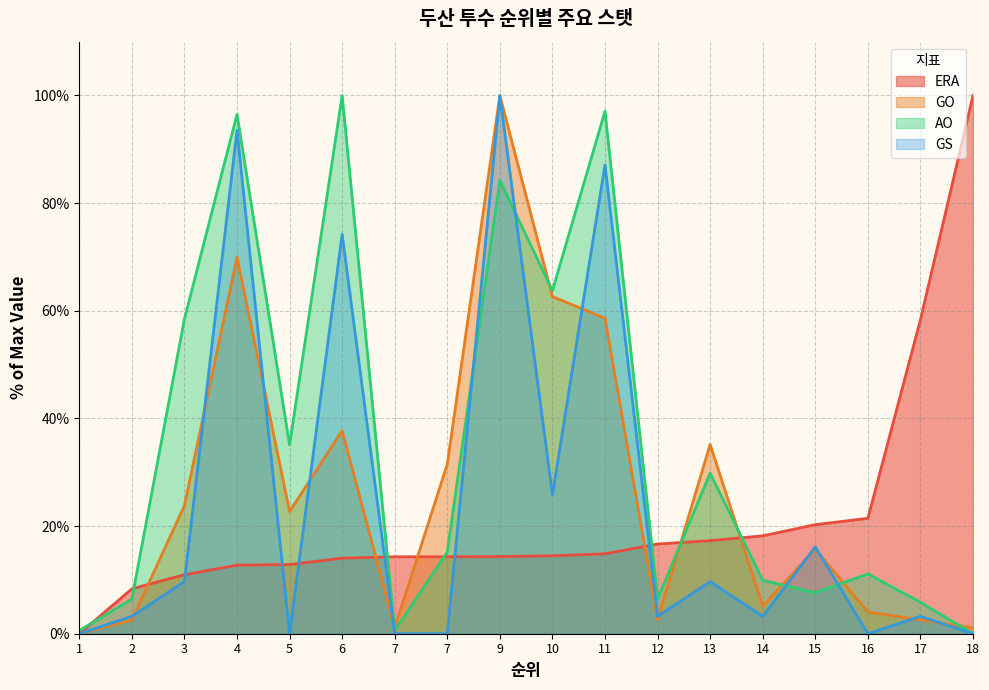

In AO, how many points are higher than both neighbors (excluding endpoints)?

6